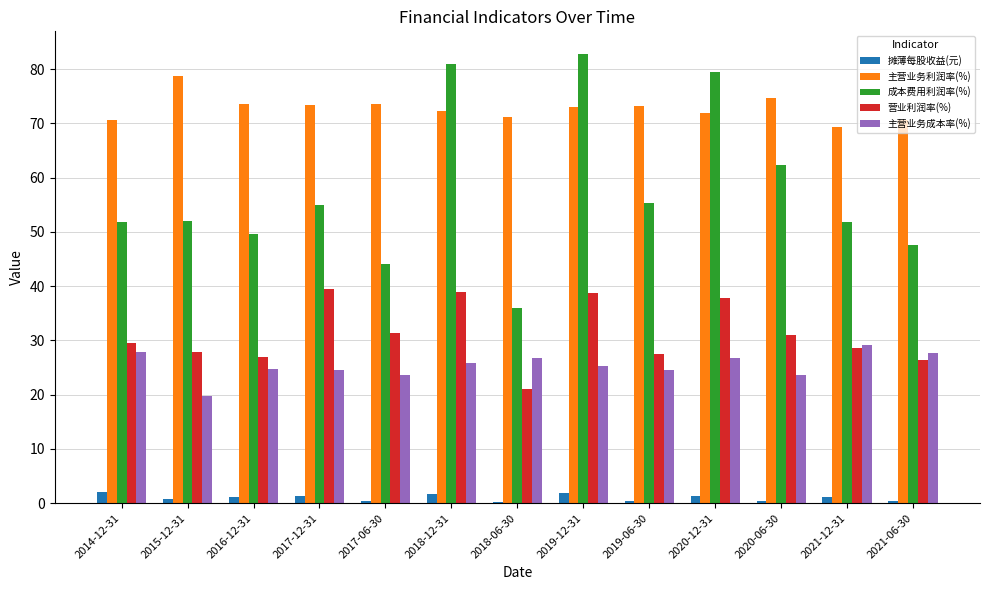

Count the number of data series in this chart.

5